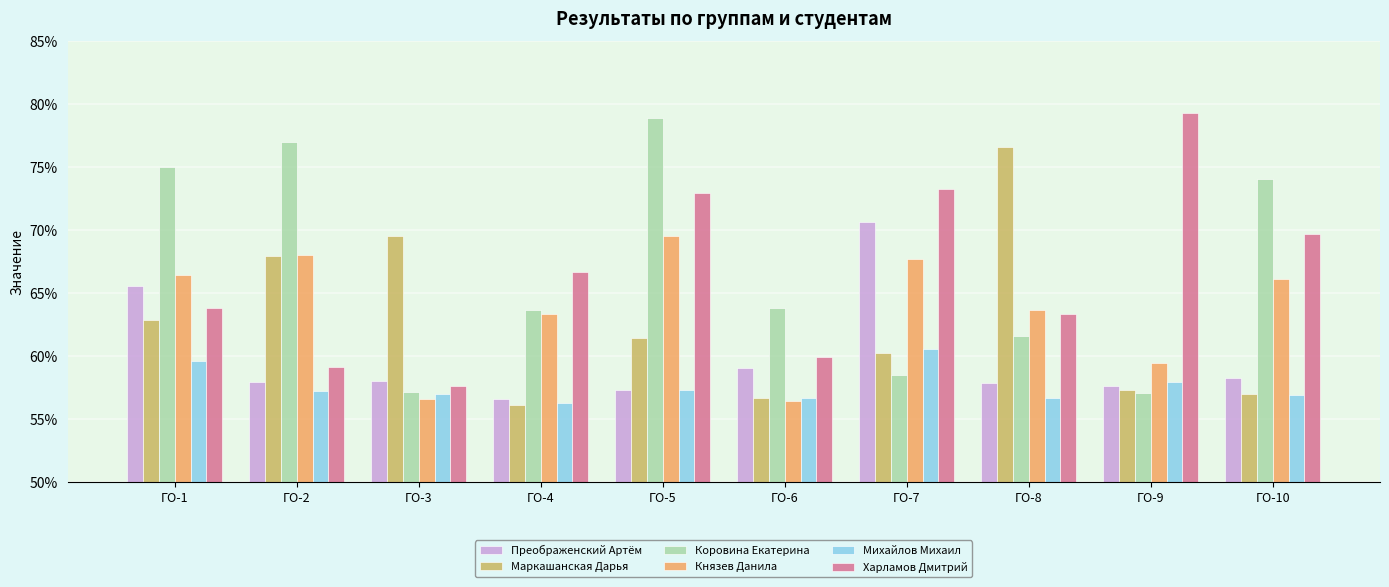

Does the chart contain any negative values?

No